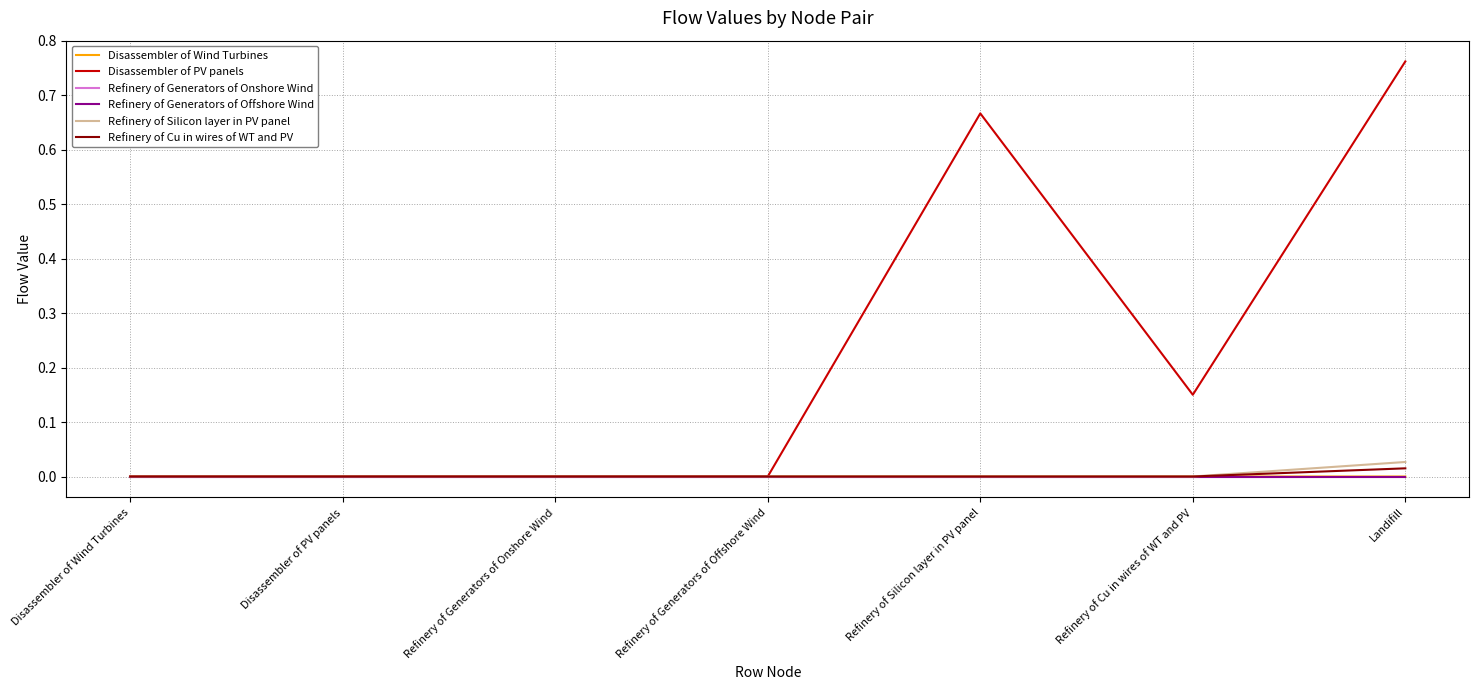

Which category has the highest value across all series?

Landifill